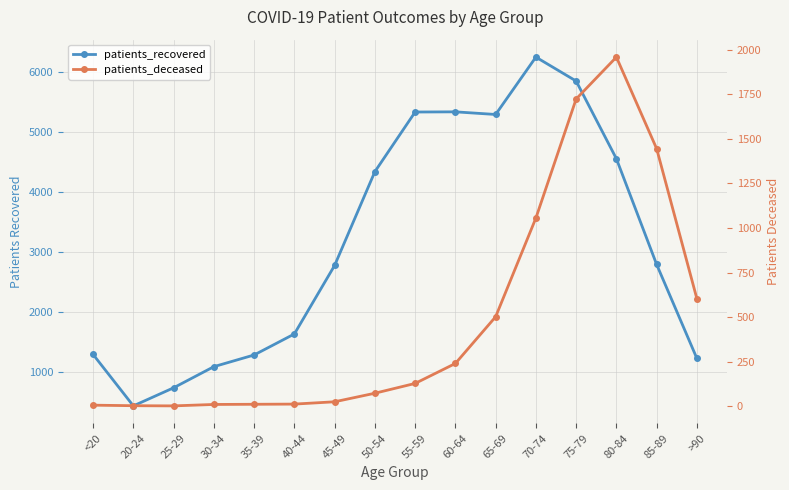

What value does the patients_deceased series have at 50-54, to the nearest 100?

100